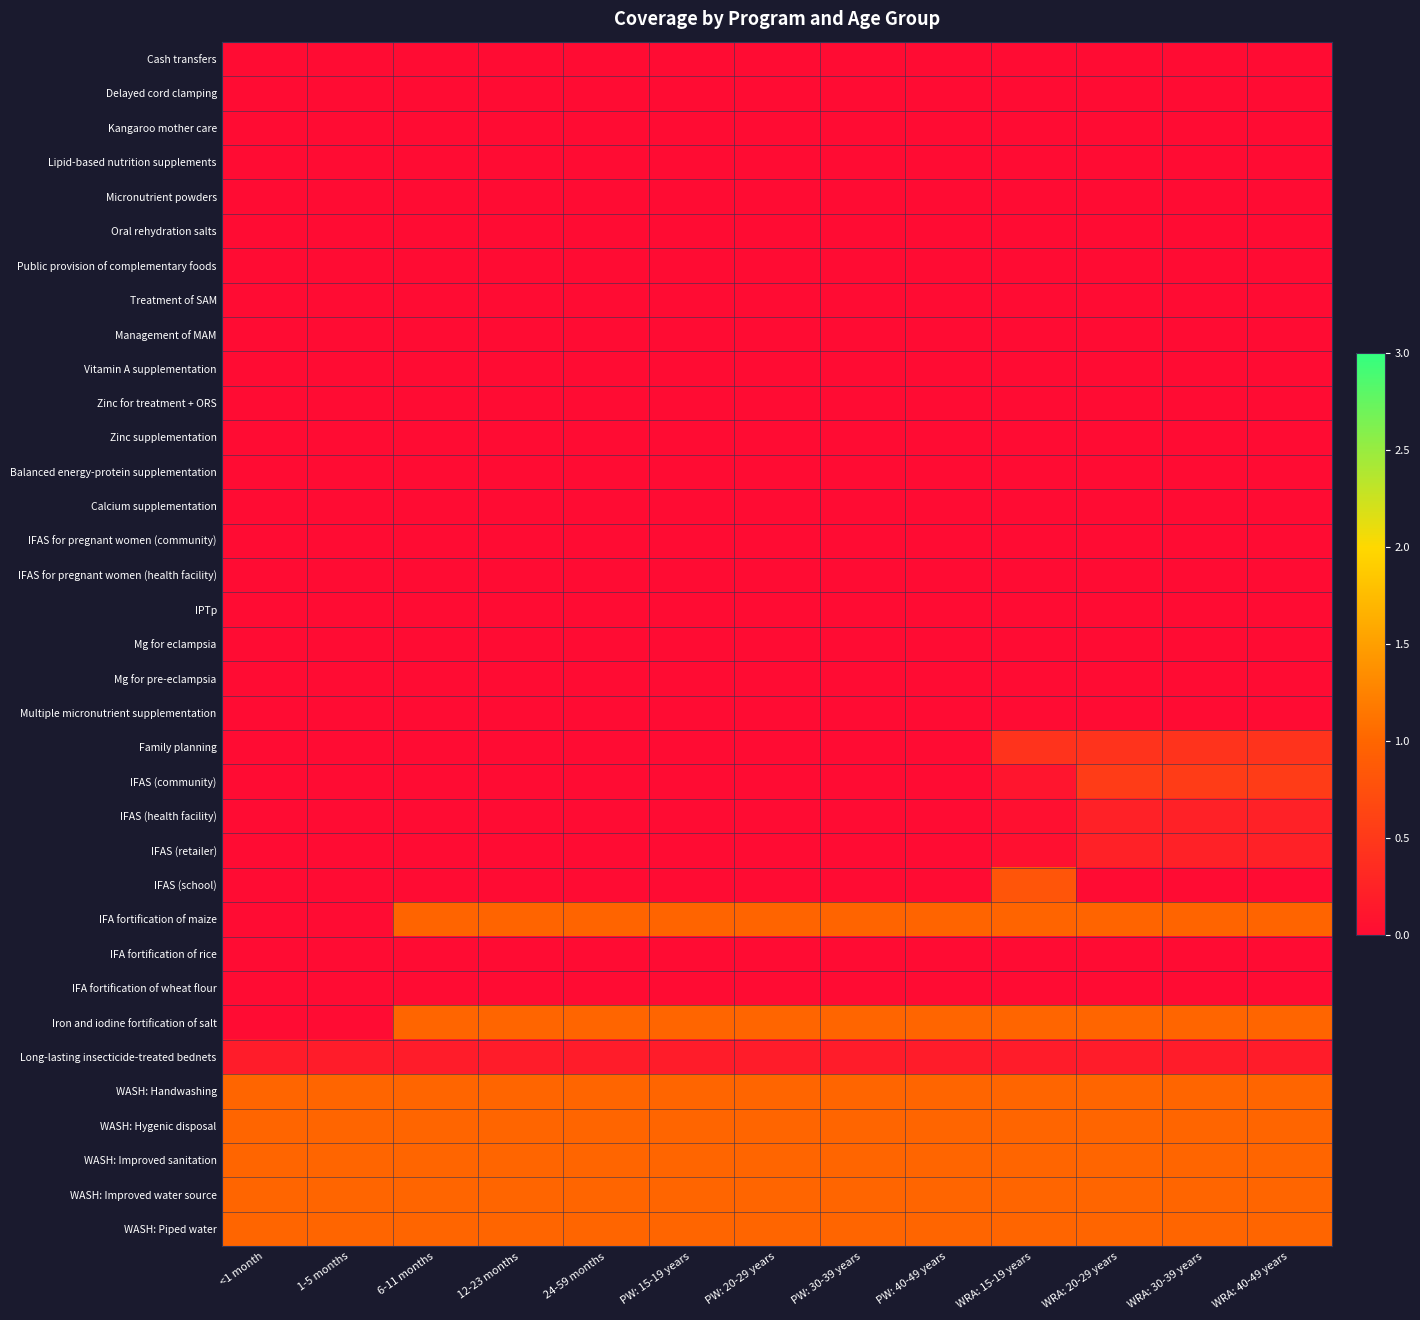

Reading left to right, transcribe all the data shown in this chart.

Cash transfers: <1 month=0.0	1-5 months=0.0	6-11 months=0.0	12-23 months=0.0	24-59 months=0.0	PW: 15-19 years=0.0	PW: 20-29 years=0.0	PW: 30-39 years=0.0	PW: 40-49 years=0.0	WRA: 15-19 years=0.0	WRA: 20-29 years=0.0	WRA: 30-39 years=0.0	WRA: 40-49 years=0.0
Delayed cord clamping: <1 month=0.0	1-5 months=0.0	6-11 months=0.0	12-23 months=0.0	24-59 months=0.0	PW: 15-19 years=0.0	PW: 20-29 years=0.0	PW: 30-39 years=0.0	PW: 40-49 years=0.0	WRA: 15-19 years=0.0	WRA: 20-29 years=0.0	WRA: 30-39 years=0.0	WRA: 40-49 years=0.0
Kangaroo mother care: <1 month=0.0	1-5 months=0.0	6-11 months=0.0	12-23 months=0.0	24-59 months=0.0	PW: 15-19 years=0.0	PW: 20-29 years=0.0	PW: 30-39 years=0.0	PW: 40-49 years=0.0	WRA: 15-19 years=0.0	WRA: 20-29 years=0.0	WRA: 30-39 years=0.0	WRA: 40-49 years=0.0
Lipid-based nutrition supplements: <1 month=0.0	1-5 months=0.0	6-11 months=0.0	12-23 months=0.0	24-59 months=0.0	PW: 15-19 years=0.0	PW: 20-29 years=0.0	PW: 30-39 years=0.0	PW: 40-49 years=0.0	WRA: 15-19 years=0.0	WRA: 20-29 years=0.0	WRA: 30-39 years=0.0	WRA: 40-49 years=0.0
Micronutrient powders: <1 month=0.0	1-5 months=0.0	6-11 months=0.0	12-23 months=0.0	24-59 months=0.0	PW: 15-19 years=0.0	PW: 20-29 years=0.0	PW: 30-39 years=0.0	PW: 40-49 years=0.0	WRA: 15-19 years=0.0	WRA: 20-29 years=0.0	WRA: 30-39 years=0.0	WRA: 40-49 years=0.0
Oral rehydration salts: <1 month=0.0	1-5 months=0.0	6-11 months=0.0	12-23 months=0.0	24-59 months=0.0	PW: 15-19 years=0.0	PW: 20-29 years=0.0	PW: 30-39 years=0.0	PW: 40-49 years=0.0	WRA: 15-19 years=0.0	WRA: 20-29 years=0.0	WRA: 30-39 years=0.0	WRA: 40-49 years=0.0
Public provision of complementary foods: <1 month=0.0	1-5 months=0.0	6-11 months=0.0	12-23 months=0.0	24-59 months=0.0	PW: 15-19 years=0.0	PW: 20-29 years=0.0	PW: 30-39 years=0.0	PW: 40-49 years=0.0	WRA: 15-19 years=0.0	WRA: 20-29 years=0.0	WRA: 30-39 years=0.0	WRA: 40-49 years=0.0
Treatment of SAM: <1 month=0.0	1-5 months=0.0	6-11 months=0.0	12-23 months=0.0	24-59 months=0.0	PW: 15-19 years=0.0	PW: 20-29 years=0.0	PW: 30-39 years=0.0	PW: 40-49 years=0.0	WRA: 15-19 years=0.0	WRA: 20-29 years=0.0	WRA: 30-39 years=0.0	WRA: 40-49 years=0.0
Management of MAM: <1 month=0.0	1-5 months=0.0	6-11 months=0.0	12-23 months=0.0	24-59 months=0.0	PW: 15-19 years=0.0	PW: 20-29 years=0.0	PW: 30-39 years=0.0	PW: 40-49 years=0.0	WRA: 15-19 years=0.0	WRA: 20-29 years=0.0	WRA: 30-39 years=0.0	WRA: 40-49 years=0.0
Vitamin A supplementation: <1 month=0.0	1-5 months=0.0	6-11 months=0.0	12-23 months=0.0	24-59 months=0.0	PW: 15-19 years=0.0	PW: 20-29 years=0.0	PW: 30-39 years=0.0	PW: 40-49 years=0.0	WRA: 15-19 years=0.0	WRA: 20-29 years=0.0	WRA: 30-39 years=0.0	WRA: 40-49 years=0.0
Zinc for treatment + ORS: <1 month=0.0	1-5 months=0.0	6-11 months=0.0	12-23 months=0.0	24-59 months=0.0	PW: 15-19 years=0.0	PW: 20-29 years=0.0	PW: 30-39 years=0.0	PW: 40-49 years=0.0	WRA: 15-19 years=0.0	WRA: 20-29 years=0.0	WRA: 30-39 years=0.0	WRA: 40-49 years=0.0
Zinc supplementation: <1 month=0.0	1-5 months=0.0	6-11 months=0.0	12-23 months=0.0	24-59 months=0.0	PW: 15-19 years=0.0	PW: 20-29 years=0.0	PW: 30-39 years=0.0	PW: 40-49 years=0.0	WRA: 15-19 years=0.0	WRA: 20-29 years=0.0	WRA: 30-39 years=0.0	WRA: 40-49 years=0.0
Balanced energy-protein supplementation: <1 month=0.0	1-5 months=0.0	6-11 months=0.0	12-23 months=0.0	24-59 months=0.0	PW: 15-19 years=0.0	PW: 20-29 years=0.0	PW: 30-39 years=0.0	PW: 40-49 years=0.0	WRA: 15-19 years=0.0	WRA: 20-29 years=0.0	WRA: 30-39 years=0.0	WRA: 40-49 years=0.0
Calcium supplementation: <1 month=0.0	1-5 months=0.0	6-11 months=0.0	12-23 months=0.0	24-59 months=0.0	PW: 15-19 years=0.0	PW: 20-29 years=0.0	PW: 30-39 years=0.0	PW: 40-49 years=0.0	WRA: 15-19 years=0.0	WRA: 20-29 years=0.0	WRA: 30-39 years=0.0	WRA: 40-49 years=0.0
IFAS for pregnant women (community): <1 month=0.0	1-5 months=0.0	6-11 months=0.0	12-23 months=0.0	24-59 months=0.0	PW: 15-19 years=0.0	PW: 20-29 years=0.0	PW: 30-39 years=0.0	PW: 40-49 years=0.0	WRA: 15-19 years=0.0	WRA: 20-29 years=0.0	WRA: 30-39 years=0.0	WRA: 40-49 years=0.0
IFAS for pregnant women (health facility): <1 month=0.0	1-5 months=0.0	6-11 months=0.0	12-23 months=0.0	24-59 months=0.0	PW: 15-19 years=0.0	PW: 20-29 years=0.0	PW: 30-39 years=0.0	PW: 40-49 years=0.0	WRA: 15-19 years=0.0	WRA: 20-29 years=0.0	WRA: 30-39 years=0.0	WRA: 40-49 years=0.0
IPTp: <1 month=0.0	1-5 months=0.0	6-11 months=0.0	12-23 months=0.0	24-59 months=0.0	PW: 15-19 years=0.0	PW: 20-29 years=0.0	PW: 30-39 years=0.0	PW: 40-49 years=0.0	WRA: 15-19 years=0.0	WRA: 20-29 years=0.0	WRA: 30-39 years=0.0	WRA: 40-49 years=0.0
Mg for eclampsia: <1 month=0.0	1-5 months=0.0	6-11 months=0.0	12-23 months=0.0	24-59 months=0.0	PW: 15-19 years=0.0	PW: 20-29 years=0.0	PW: 30-39 years=0.0	PW: 40-49 years=0.0	WRA: 15-19 years=0.0	WRA: 20-29 years=0.0	WRA: 30-39 years=0.0	WRA: 40-49 years=0.0
Mg for pre-eclampsia: <1 month=0.0	1-5 months=0.0	6-11 months=0.0	12-23 months=0.0	24-59 months=0.0	PW: 15-19 years=0.0	PW: 20-29 years=0.0	PW: 30-39 years=0.0	PW: 40-49 years=0.0	WRA: 15-19 years=0.0	WRA: 20-29 years=0.0	WRA: 30-39 years=0.0	WRA: 40-49 years=0.0
Multiple micronutrient supplementation: <1 month=0.0	1-5 months=0.0	6-11 months=0.0	12-23 months=0.0	24-59 months=0.0	PW: 15-19 years=0.0	PW: 20-29 years=0.0	PW: 30-39 years=0.0	PW: 40-49 years=0.0	WRA: 15-19 years=0.0	WRA: 20-29 years=0.0	WRA: 30-39 years=0.0	WRA: 40-49 years=0.0
Family planning: <1 month=0.0	1-5 months=0.0	6-11 months=0.0	12-23 months=0.0	24-59 months=0.0	PW: 15-19 years=0.0	PW: 20-29 years=0.0	PW: 30-39 years=0.0	PW: 40-49 years=0.0	WRA: 15-19 years=0.4	WRA: 20-29 years=0.4	WRA: 30-39 years=0.4	WRA: 40-49 years=0.4
IFAS (community): <1 month=0.0	1-5 months=0.0	6-11 months=0.0	12-23 months=0.0	24-59 months=0.0	PW: 15-19 years=0.0	PW: 20-29 years=0.0	PW: 30-39 years=0.0	PW: 40-49 years=0.0	WRA: 15-19 years=0.1	WRA: 20-29 years=0.5	WRA: 30-39 years=0.5	WRA: 40-49 years=0.5
IFAS (health facility): <1 month=0.0	1-5 months=0.0	6-11 months=0.0	12-23 months=0.0	24-59 months=0.0	PW: 15-19 years=0.0	PW: 20-29 years=0.0	PW: 30-39 years=0.0	PW: 40-49 years=0.0	WRA: 15-19 years=0.0	WRA: 20-29 years=0.2	WRA: 30-39 years=0.2	WRA: 40-49 years=0.2
IFAS (retailer): <1 month=0.0	1-5 months=0.0	6-11 months=0.0	12-23 months=0.0	24-59 months=0.0	PW: 15-19 years=0.0	PW: 20-29 years=0.0	PW: 30-39 years=0.0	PW: 40-49 years=0.0	WRA: 15-19 years=0.0	WRA: 20-29 years=0.2	WRA: 30-39 years=0.2	WRA: 40-49 years=0.2
IFAS (school): <1 month=0.0	1-5 months=0.0	6-11 months=0.0	12-23 months=0.0	24-59 months=0.0	PW: 15-19 years=0.0	PW: 20-29 years=0.0	PW: 30-39 years=0.0	PW: 40-49 years=0.0	WRA: 15-19 years=0.8	WRA: 20-29 years=0.0	WRA: 30-39 years=0.0	WRA: 40-49 years=0.0
IFA fortification of maize: <1 month=0.0	1-5 months=0.0	6-11 months=1.0	12-23 months=1.0	24-59 months=1.0	PW: 15-19 years=1.0	PW: 20-29 years=1.0	PW: 30-39 years=1.0	PW: 40-49 years=1.0	WRA: 15-19 years=1.0	WRA: 20-29 years=1.0	WRA: 30-39 years=1.0	WRA: 40-49 years=1.0
IFA fortification of rice: <1 month=0.0	1-5 months=0.0	6-11 months=0.0	12-23 months=0.0	24-59 months=0.0	PW: 15-19 years=0.0	PW: 20-29 years=0.0	PW: 30-39 years=0.0	PW: 40-49 years=0.0	WRA: 15-19 years=0.0	WRA: 20-29 years=0.0	WRA: 30-39 years=0.0	WRA: 40-49 years=0.0
IFA fortification of wheat flour: <1 month=0.0	1-5 months=0.0	6-11 months=0.0	12-23 months=0.0	24-59 months=0.0	PW: 15-19 years=0.0	PW: 20-29 years=0.0	PW: 30-39 years=0.0	PW: 40-49 years=0.0	WRA: 15-19 years=0.0	WRA: 20-29 years=0.0	WRA: 30-39 years=0.0	WRA: 40-49 years=0.0
Iron and iodine fortification of salt: <1 month=0.0	1-5 months=0.0	6-11 months=1.0	12-23 months=1.0	24-59 months=1.0	PW: 15-19 years=1.0	PW: 20-29 years=1.0	PW: 30-39 years=1.0	PW: 40-49 years=1.0	WRA: 15-19 years=1.0	WRA: 20-29 years=1.0	WRA: 30-39 years=1.0	WRA: 40-49 years=1.0
Long-lasting insecticide-treated bednets: <1 month=0.2	1-5 months=0.2	6-11 months=0.2	12-23 months=0.2	24-59 months=0.2	PW: 15-19 years=0.2	PW: 20-29 years=0.2	PW: 30-39 years=0.2	PW: 40-49 years=0.2	WRA: 15-19 years=0.2	WRA: 20-29 years=0.2	WRA: 30-39 years=0.2	WRA: 40-49 years=0.2
WASH: Handwashing: <1 month=1.0	1-5 months=1.0	6-11 months=1.0	12-23 months=1.0	24-59 months=1.0	PW: 15-19 years=1.0	PW: 20-29 years=1.0	PW: 30-39 years=1.0	PW: 40-49 years=1.0	WRA: 15-19 years=1.0	WRA: 20-29 years=1.0	WRA: 30-39 years=1.0	WRA: 40-49 years=1.0
WASH: Hygenic disposal: <1 month=1.0	1-5 months=1.0	6-11 months=1.0	12-23 months=1.0	24-59 months=1.0	PW: 15-19 years=1.0	PW: 20-29 years=1.0	PW: 30-39 years=1.0	PW: 40-49 years=1.0	WRA: 15-19 years=1.0	WRA: 20-29 years=1.0	WRA: 30-39 years=1.0	WRA: 40-49 years=1.0
WASH: Improved sanitation: <1 month=1.0	1-5 months=1.0	6-11 months=1.0	12-23 months=1.0	24-59 months=1.0	PW: 15-19 years=1.0	PW: 20-29 years=1.0	PW: 30-39 years=1.0	PW: 40-49 years=1.0	WRA: 15-19 years=1.0	WRA: 20-29 years=1.0	WRA: 30-39 years=1.0	WRA: 40-49 years=1.0
WASH: Improved water source: <1 month=1.0	1-5 months=1.0	6-11 months=1.0	12-23 months=1.0	24-59 months=1.0	PW: 15-19 years=1.0	PW: 20-29 years=1.0	PW: 30-39 years=1.0	PW: 40-49 years=1.0	WRA: 15-19 years=1.0	WRA: 20-29 years=1.0	WRA: 30-39 years=1.0	WRA: 40-49 years=1.0
WASH: Piped water: <1 month=1.0	1-5 months=1.0	6-11 months=1.0	12-23 months=1.0	24-59 months=1.0	PW: 15-19 years=1.0	PW: 20-29 years=1.0	PW: 30-39 years=1.0	PW: 40-49 years=1.0	WRA: 15-19 years=1.0	WRA: 20-29 years=1.0	WRA: 30-39 years=1.0	WRA: 40-49 years=1.0